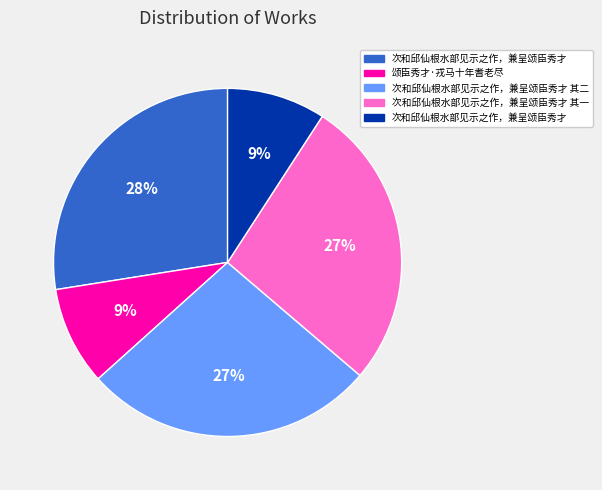

Does any single category account for the majority?

No